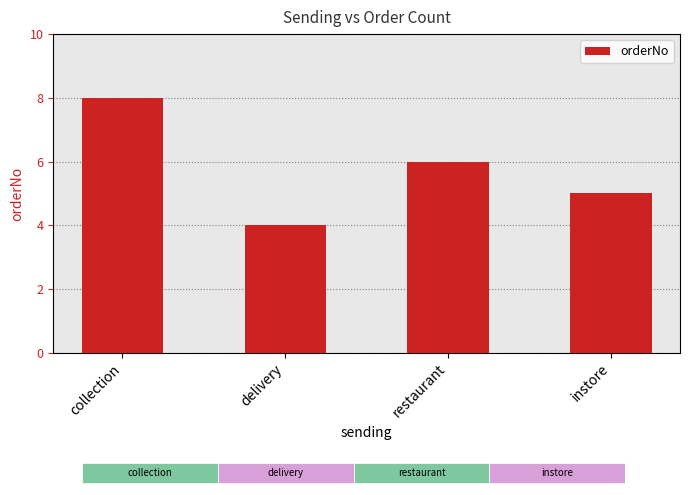

What is the label of the 2nd bar from the left?

delivery